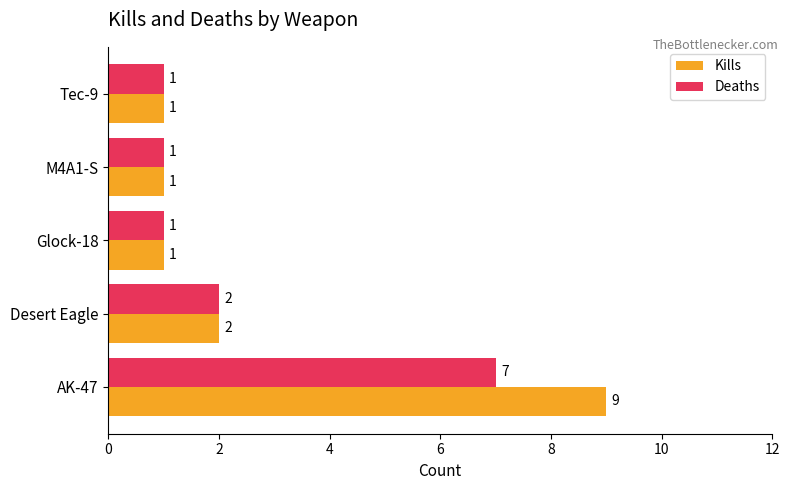

Which series has the largest total across all categories?

Kills